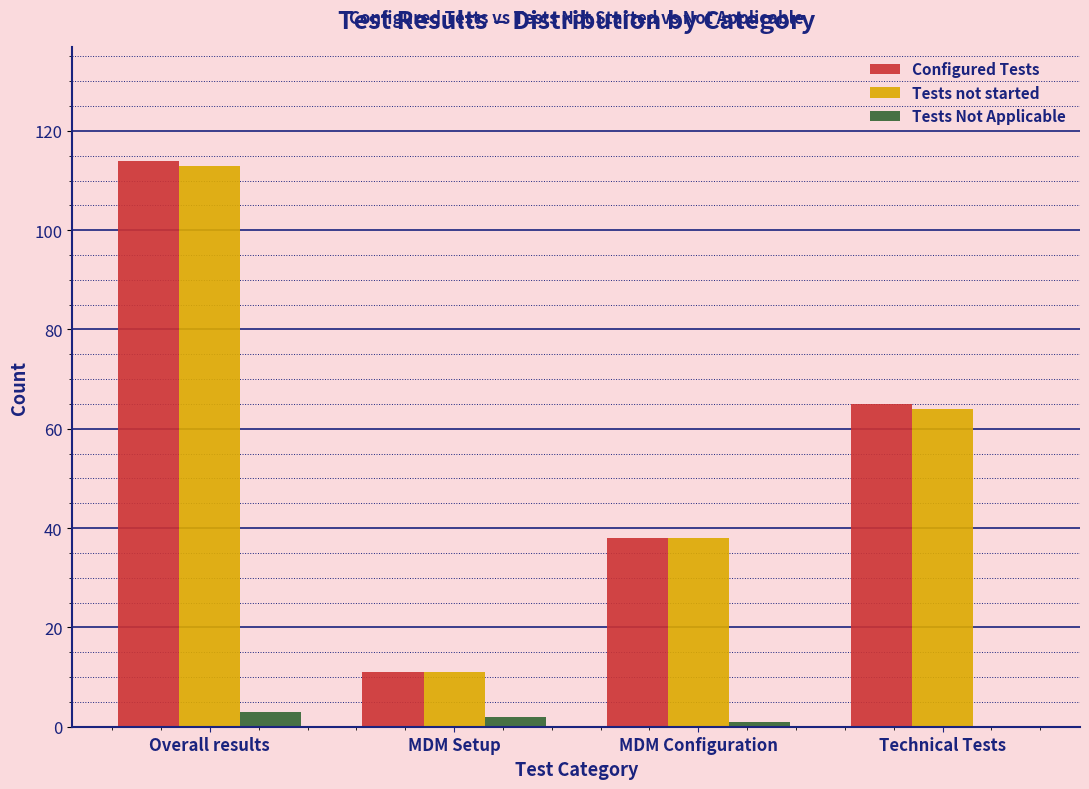

Reading right to left, list all the values displayed in this chart.

Configured Tests: Technical Tests=65	MDM Configuration=38	MDM Setup=11	Overall results=114
Tests not started: Technical Tests=64	MDM Configuration=38	MDM Setup=11	Overall results=113
Tests Not Applicable: Technical Tests=0	MDM Configuration=1	MDM Setup=2	Overall results=3